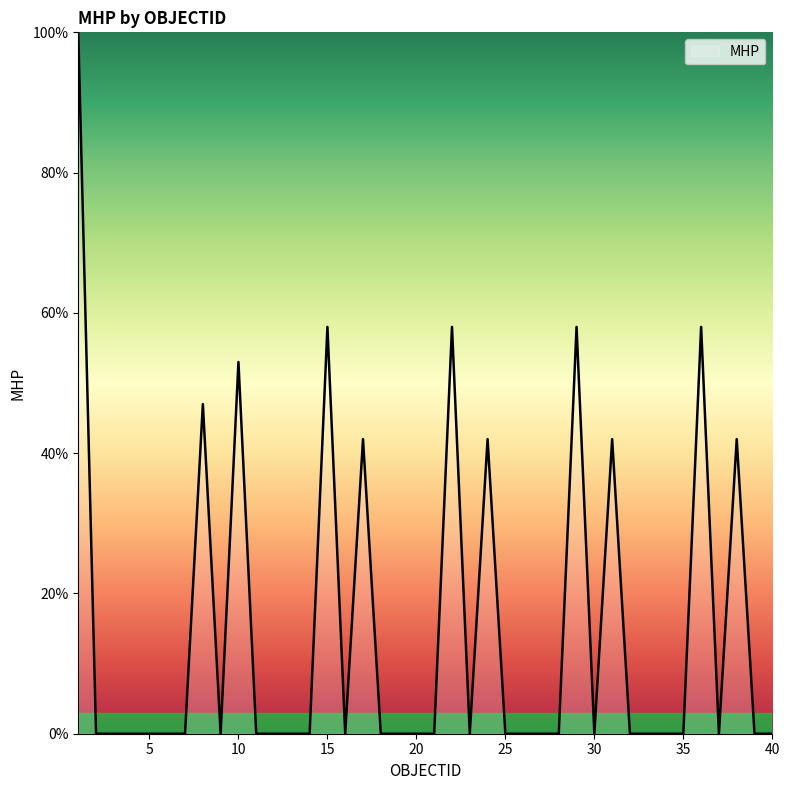

What is the maximum value shown in the chart?

100